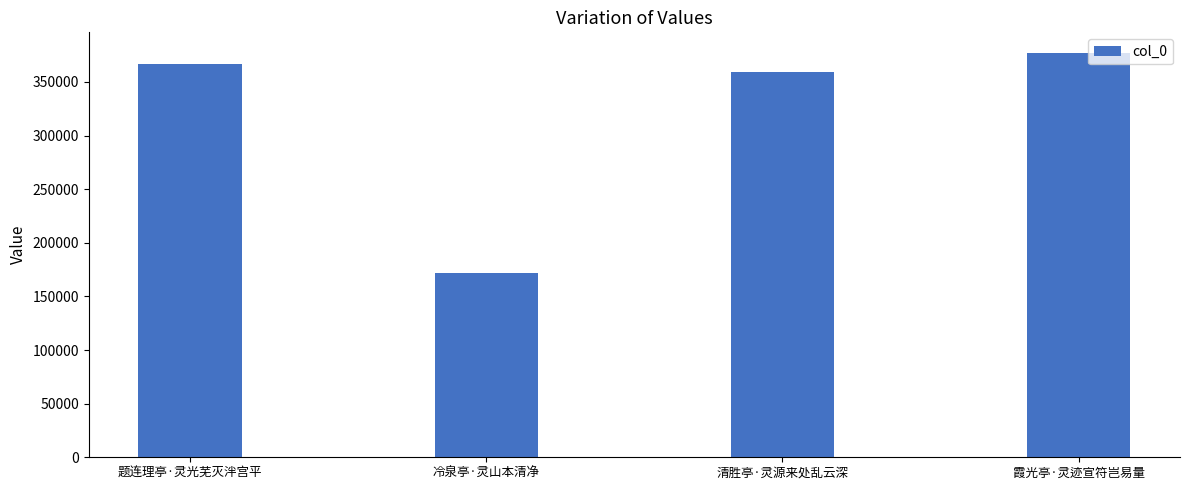

What is the average value?

318944